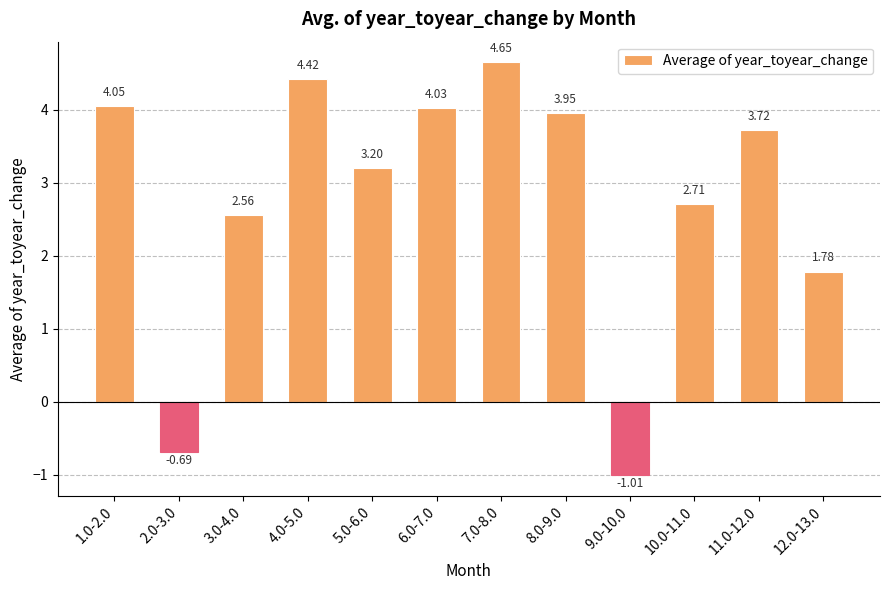

Rank the categories by value from highest to lowest.

7.0-8.0, 4.0-5.0, 1.0-2.0, 6.0-7.0, 8.0-9.0, 11.0-12.0, 5.0-6.0, 10.0-11.0, 3.0-4.0, 12.0-13.0, 2.0-3.0, 9.0-10.0